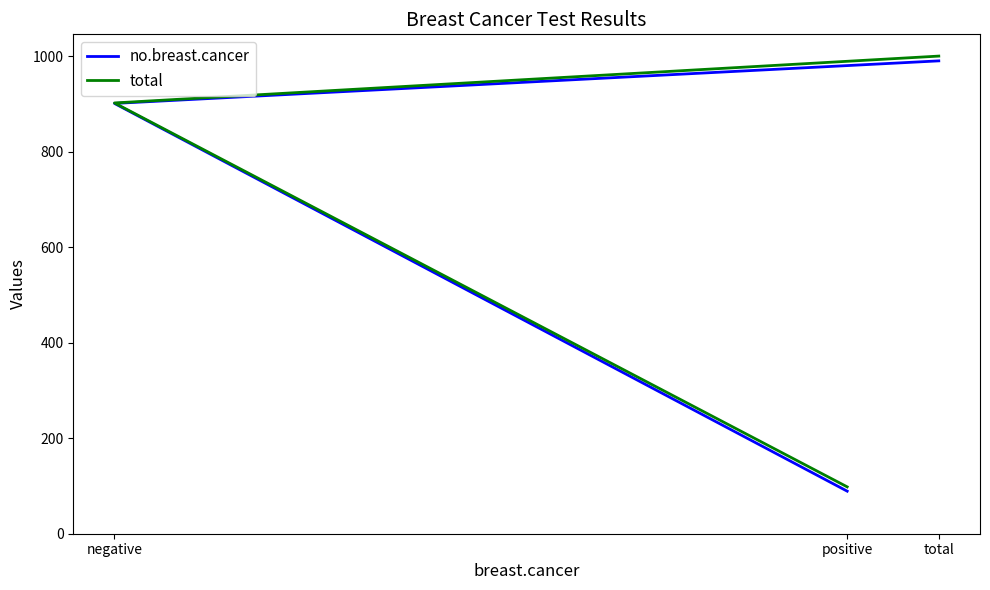

How many data points in no.breast.cancer are above 900?

2